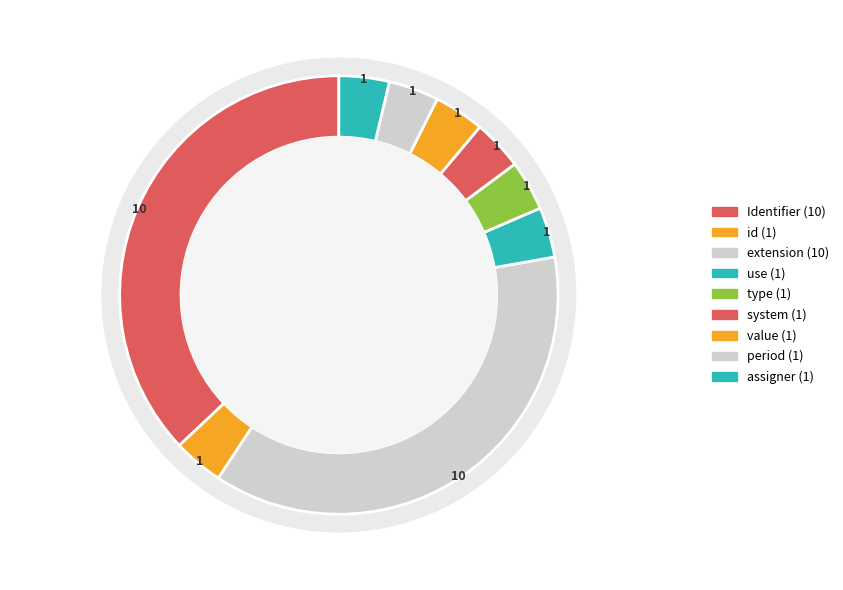

Is there a majority slice in this chart?

Yes